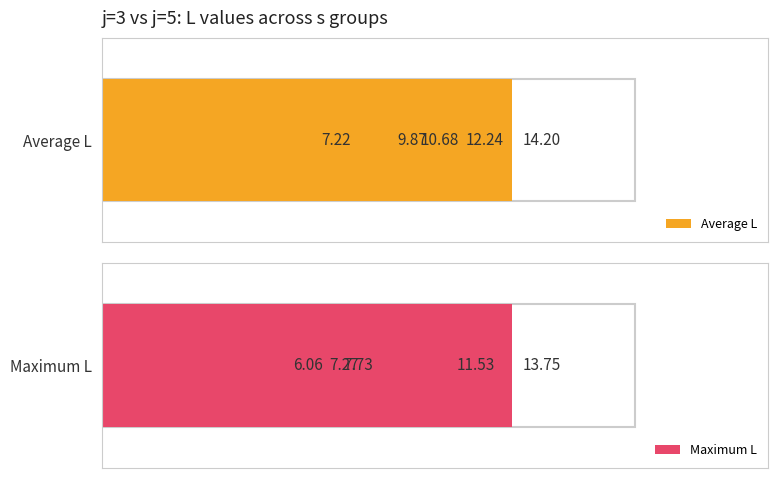

The value of Average L at s=1 is 10.7. True or false?

True